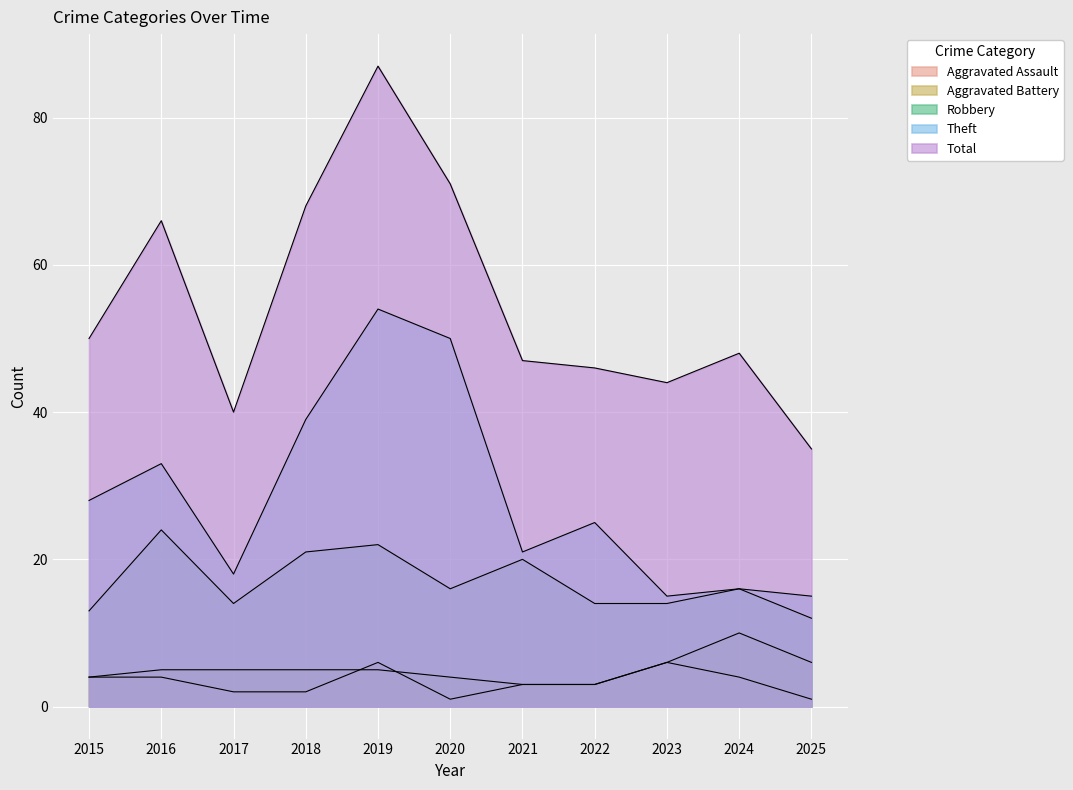

True or false: Robbery has a value of 16 at 2024.

True